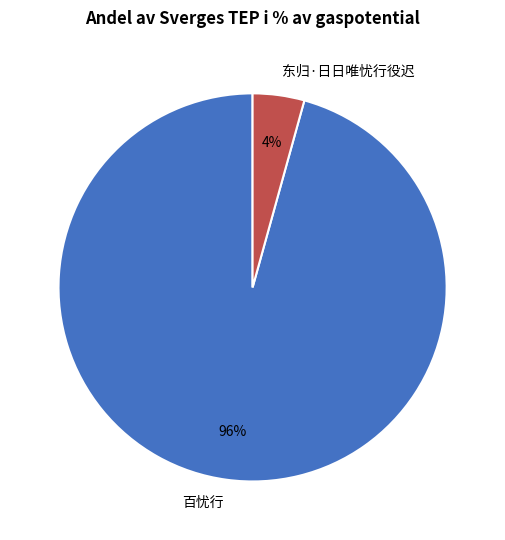

Between 百忧行 and 东归·日日唯忧行役迟, which is larger?

百忧行